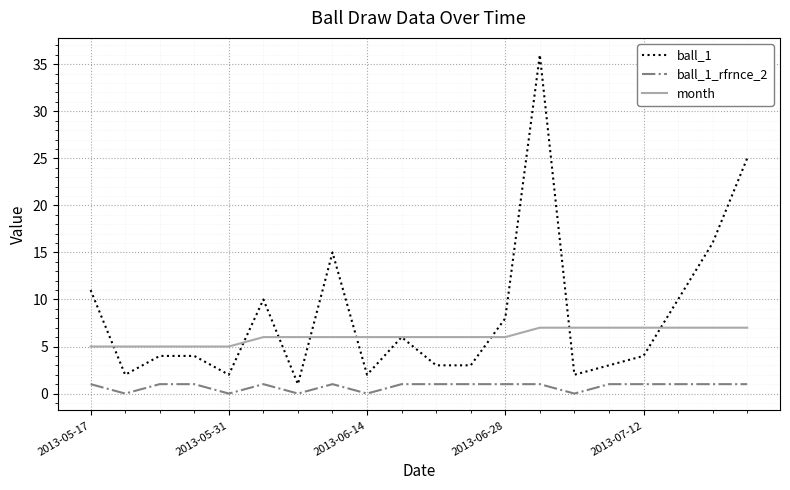

Which series has the largest total across all categories?

ball_1